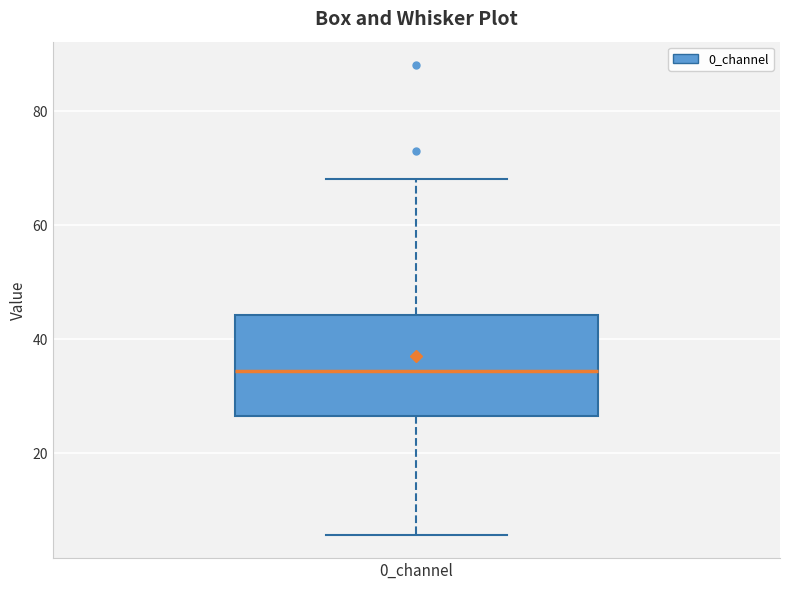

Transcribe this box plot: give where the median line is, the range the box spans, and where the two whiskers end, as read against the y-axis. The values are not printed on the chart, so give them approximately, as read against the axis.

median 34, box 26 to 44, whiskers 6 to 68